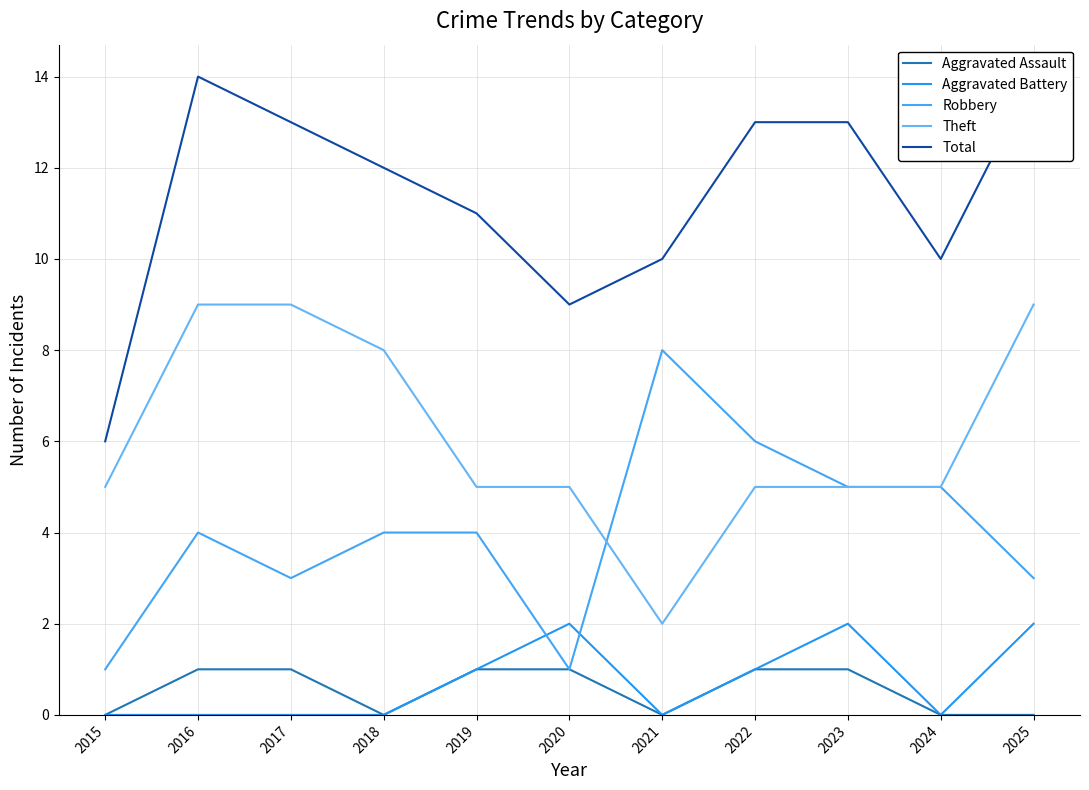

What are all the series names shown in the legend?

Aggravated Assault, Aggravated Battery, Robbery, Theft, Total